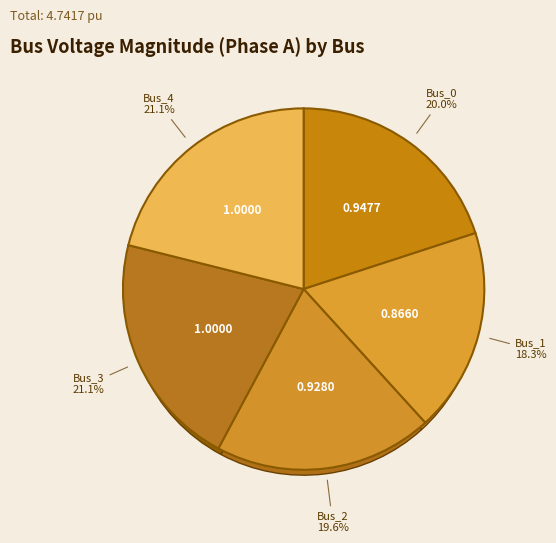

Count the number of slices in the pie.

5